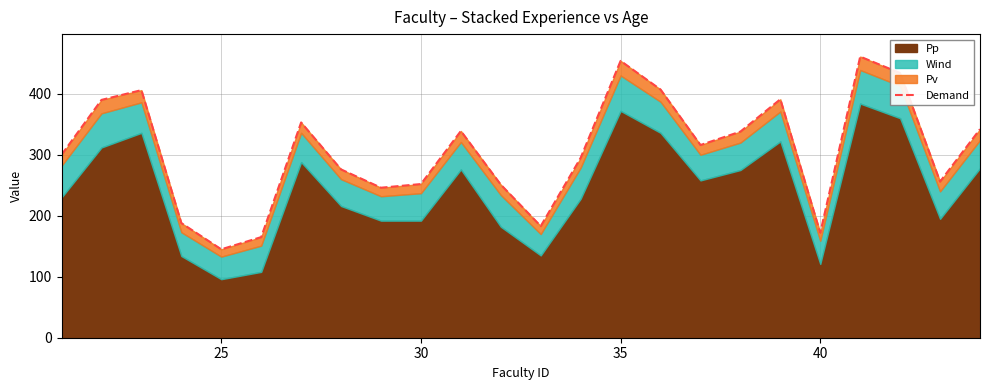

What is the value of the 2nd point from the left?

390